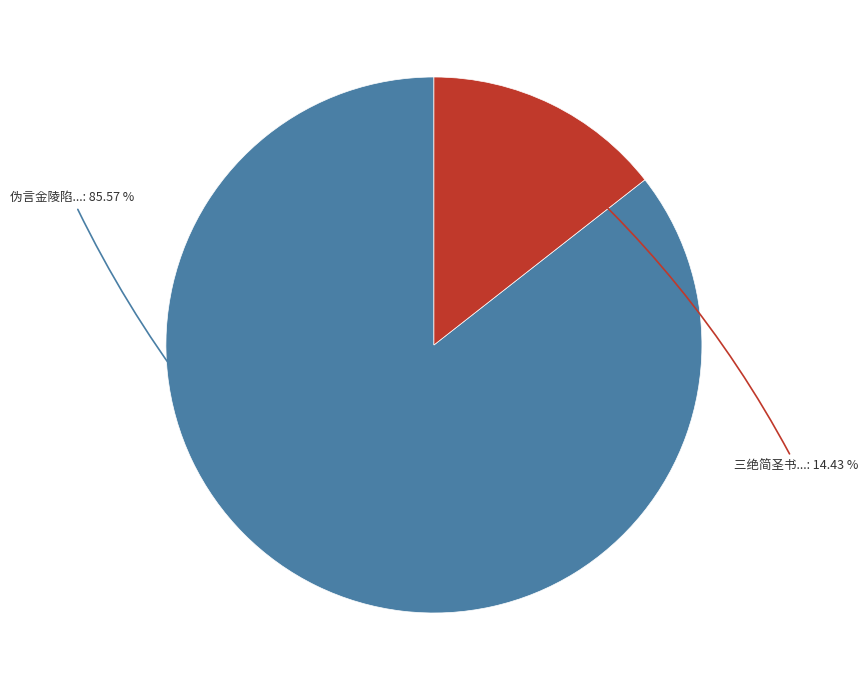

Does any single category account for the majority?

Yes